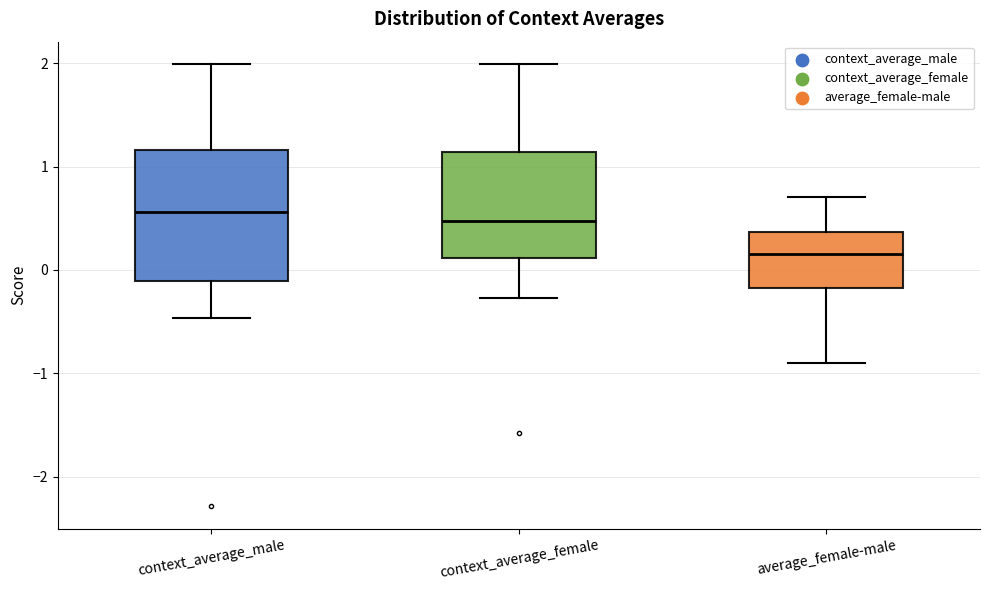

Reading left to right, read every box against the y-axis: the position of its median line, the range the box covers, and the ends of its whiskers. The values are not printed on the chart, so give them approximately, as read against the axis.

context_average_male: median 0.6, box -0.1 to 1.2, whiskers -0.5 to 2.0
context_average_female: median 0.5, box 0.1 to 1.1, whiskers -0.3 to 2.0
average_female-male: median 0.2, box -0.2 to 0.4, whiskers -0.9 to 0.7